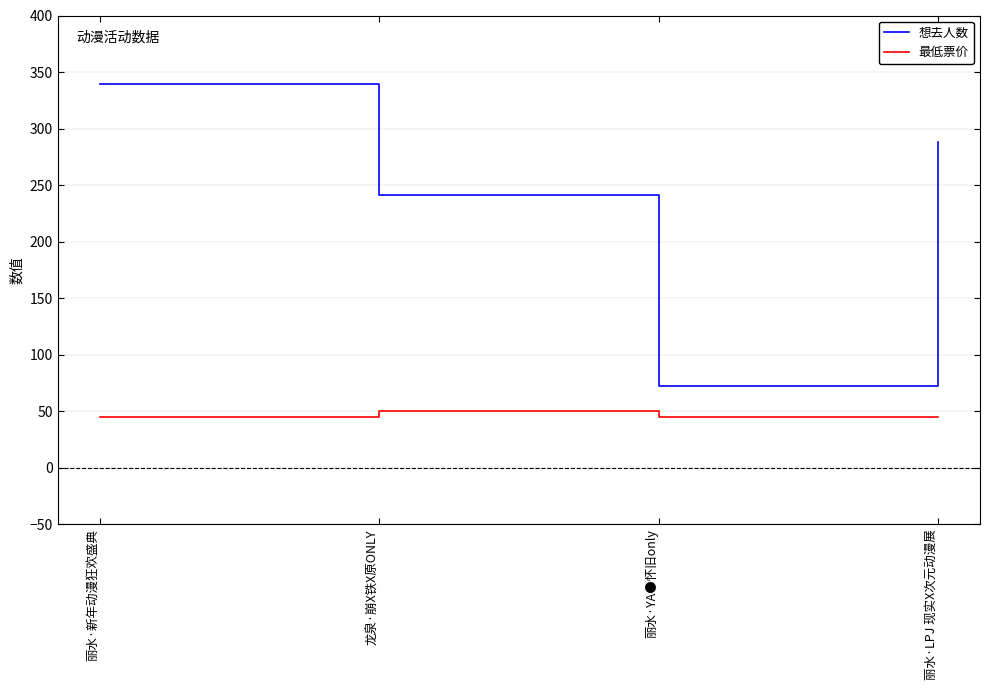

Which series has the widest spread of values?

想去人数